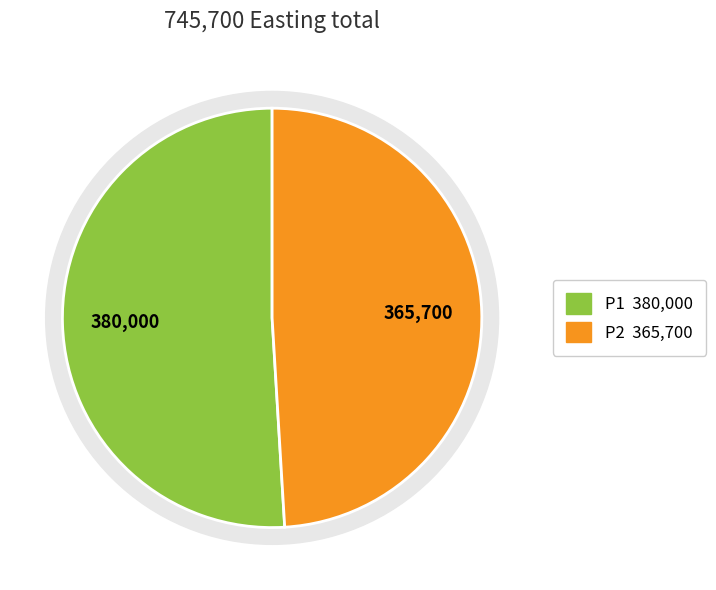

Combined, what portion of the pie is P1 and P2?

100.0%